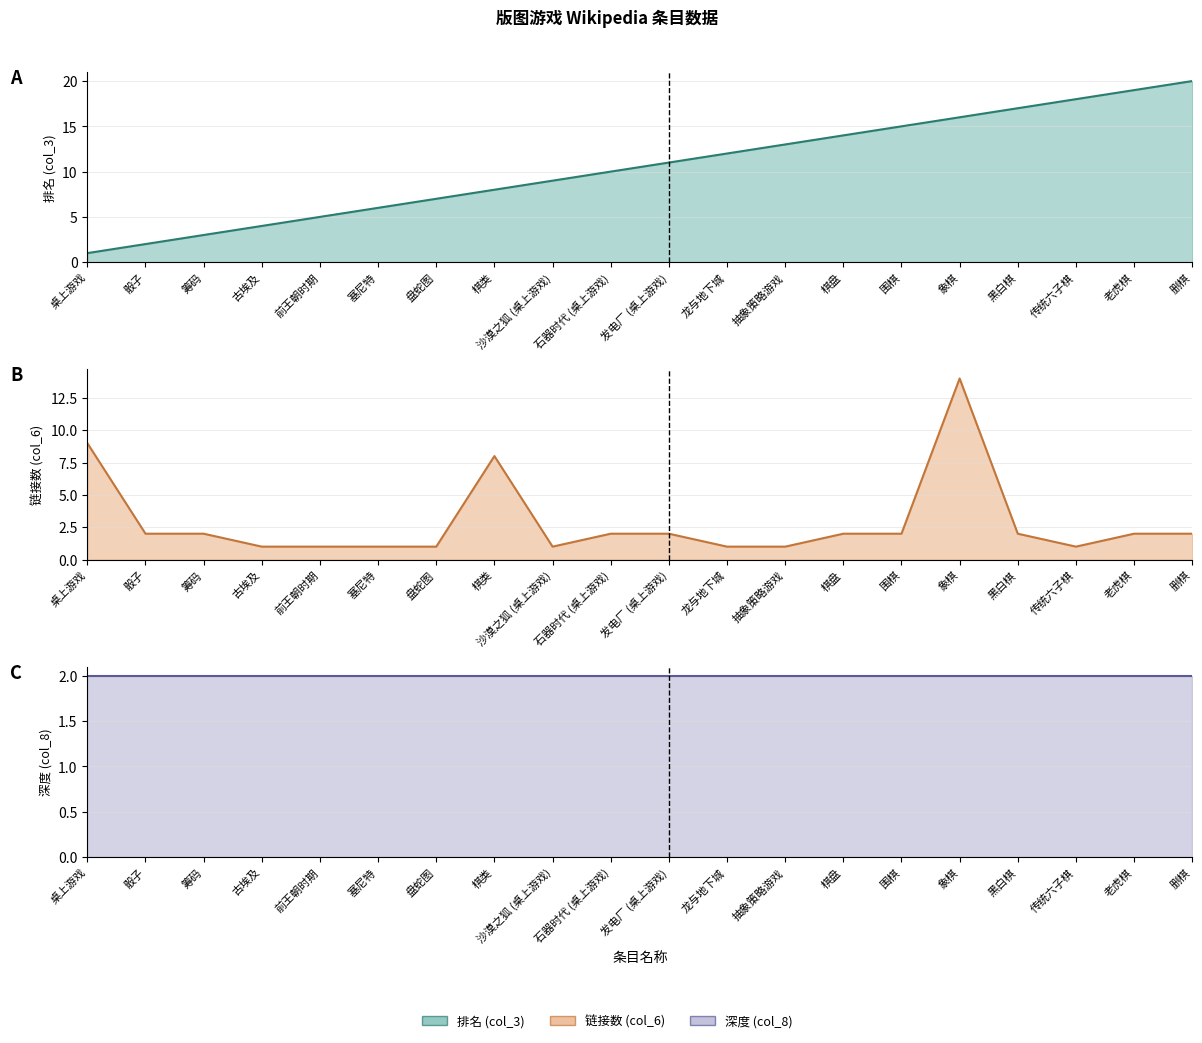

True or false: 链接数 (col_6) and 排名 (col_3) cross at least once.

False